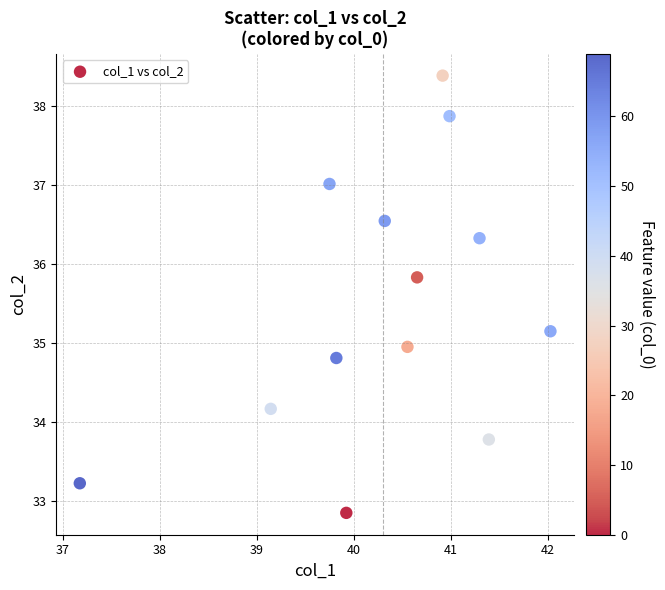

What is the range of X values (max minus min)?

4.8